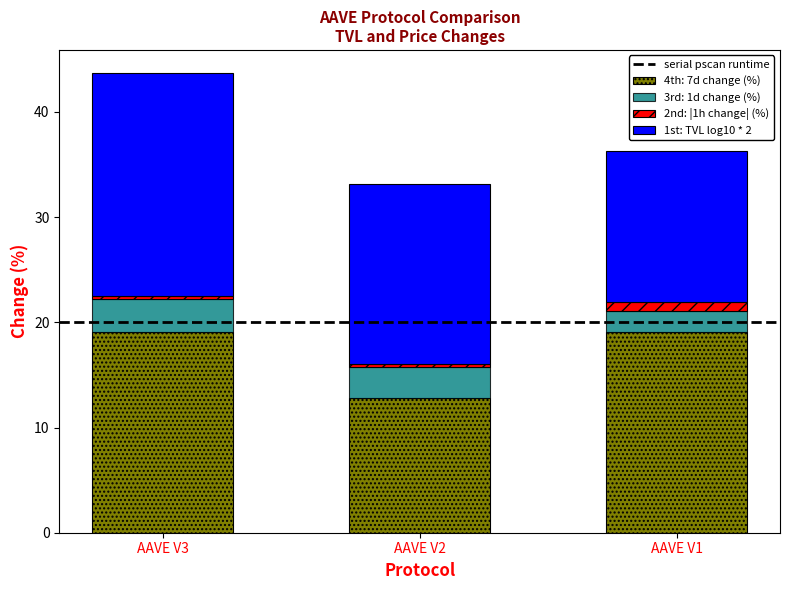

What is the lowest value of the 4th: 7d change (%) series?

12.8